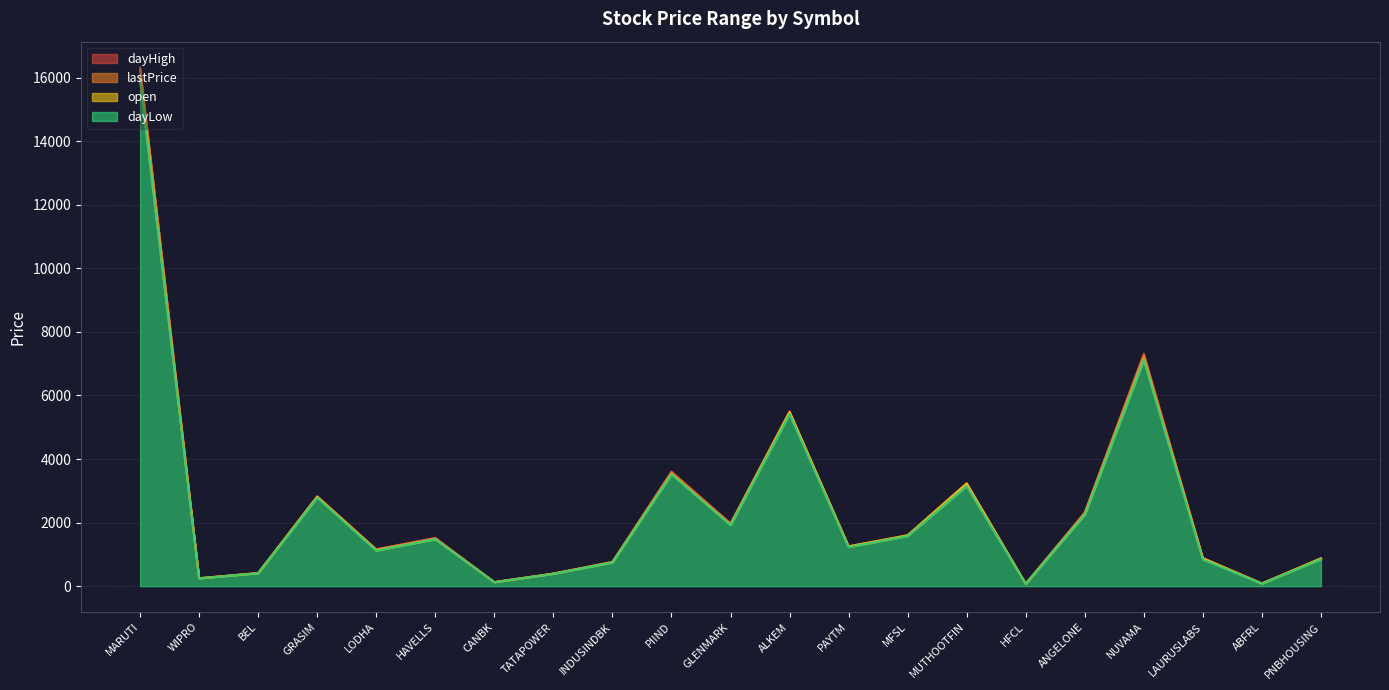

Where is the first local maximum for open?

GRASIM